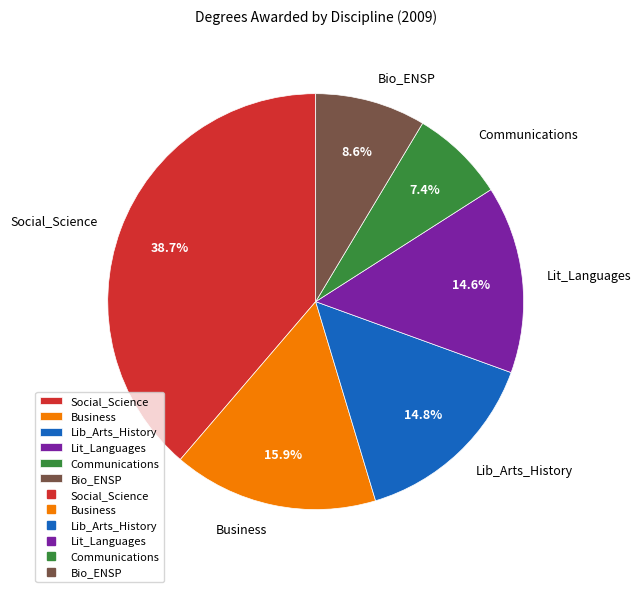

To the nearest percent, what portion does Lib_Arts_History represent?

15%